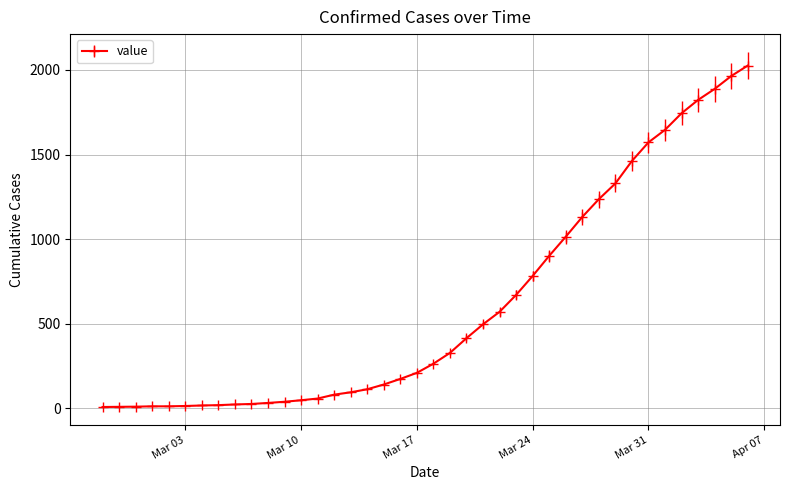

What is the maximum value shown in the chart?

2026